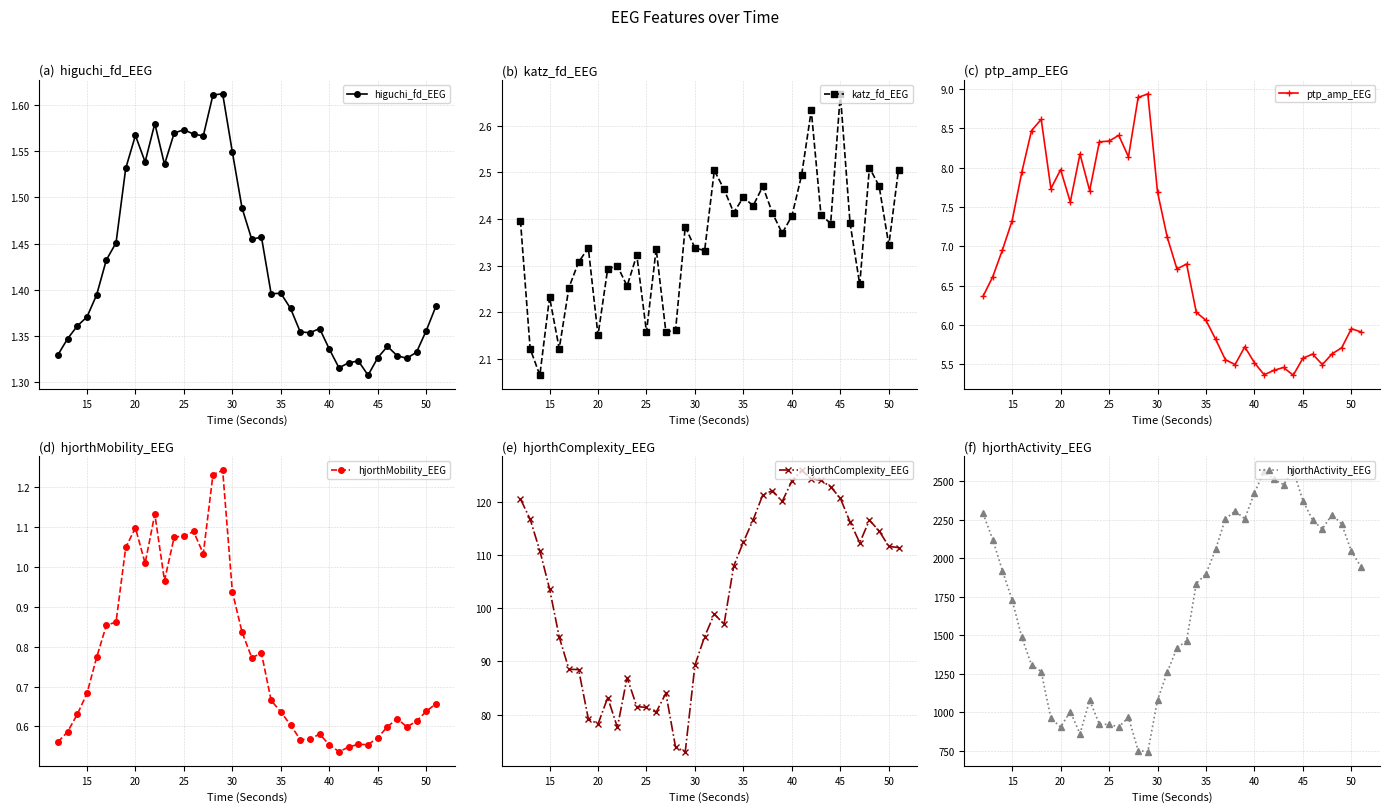

How many katz_fd_EEG values are between 2 and 3?

40